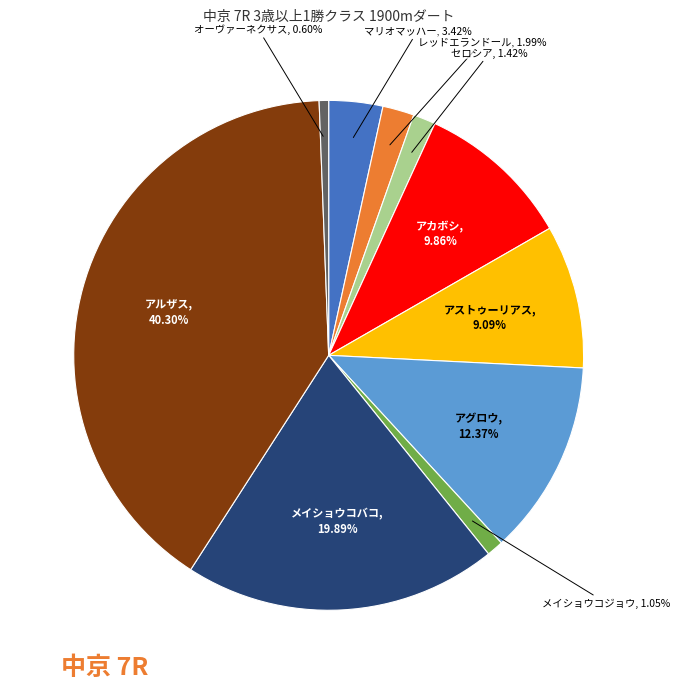

The アカボシ slice represents 10% of the pie. True or false?

True